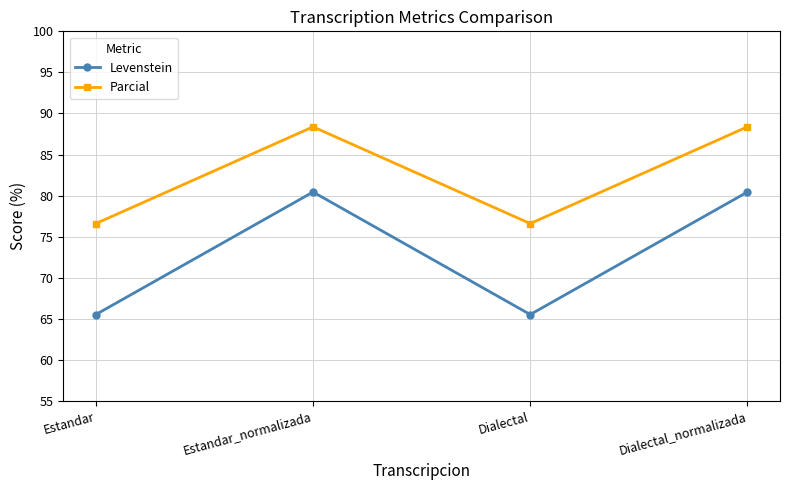

What is the value of the Parcial point at the 2nd from the left?

88.4